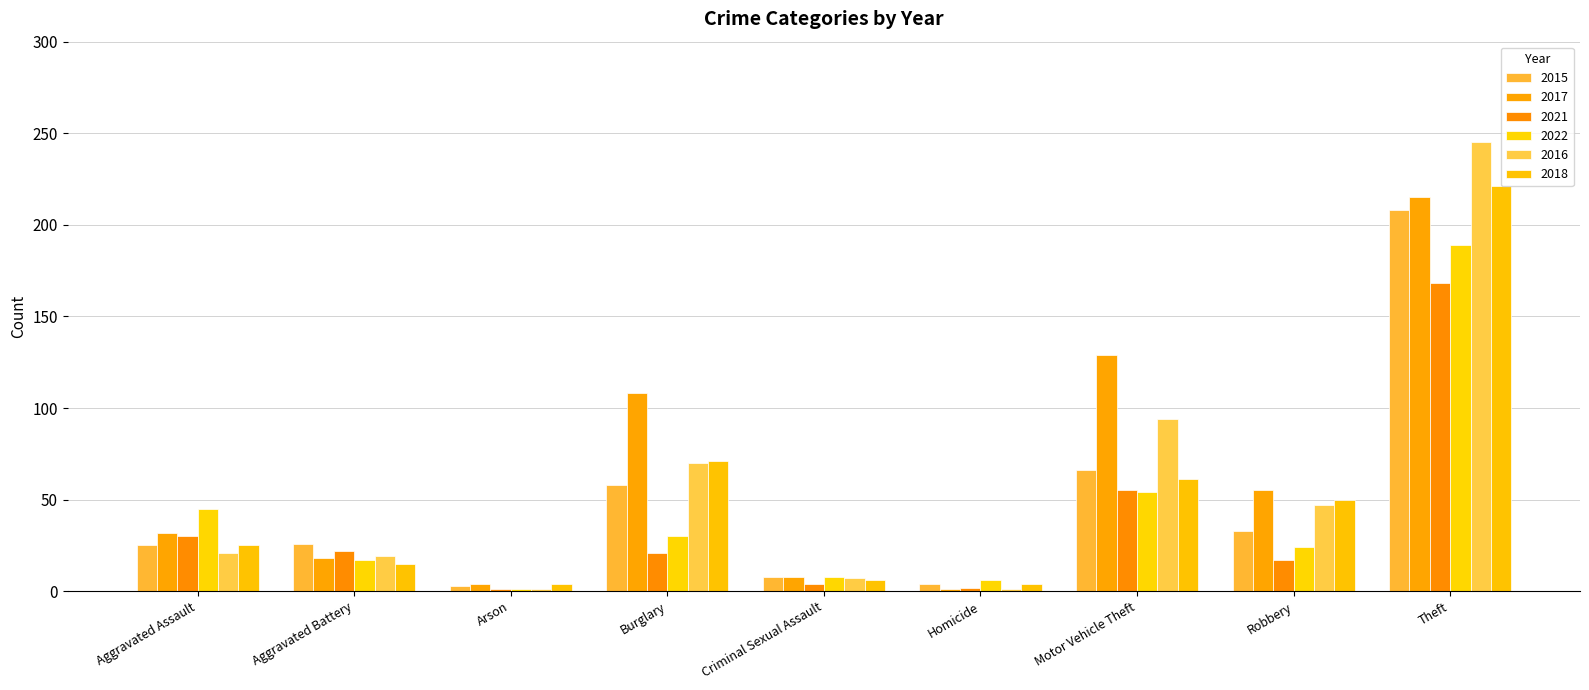

At which category does the chart reach its peak across all series?

Theft